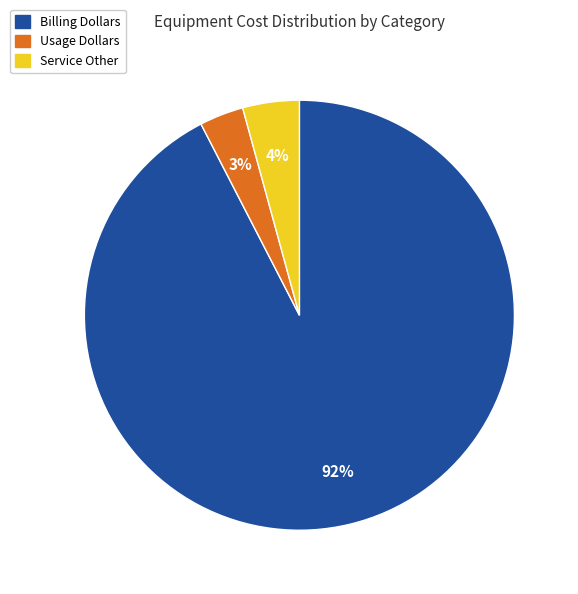

Does any single category account for the majority?

Yes